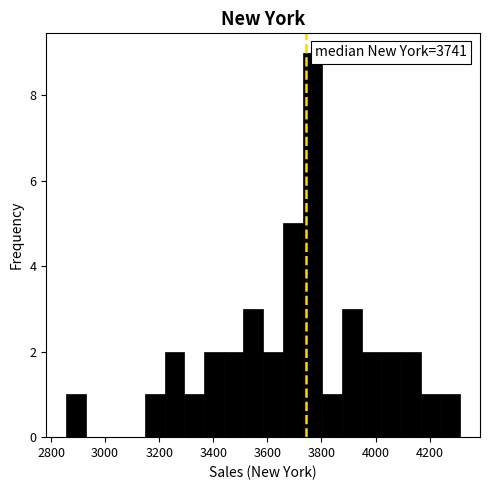

Read against the x-axis, roughly where is the centre of the tallest bar?

3760